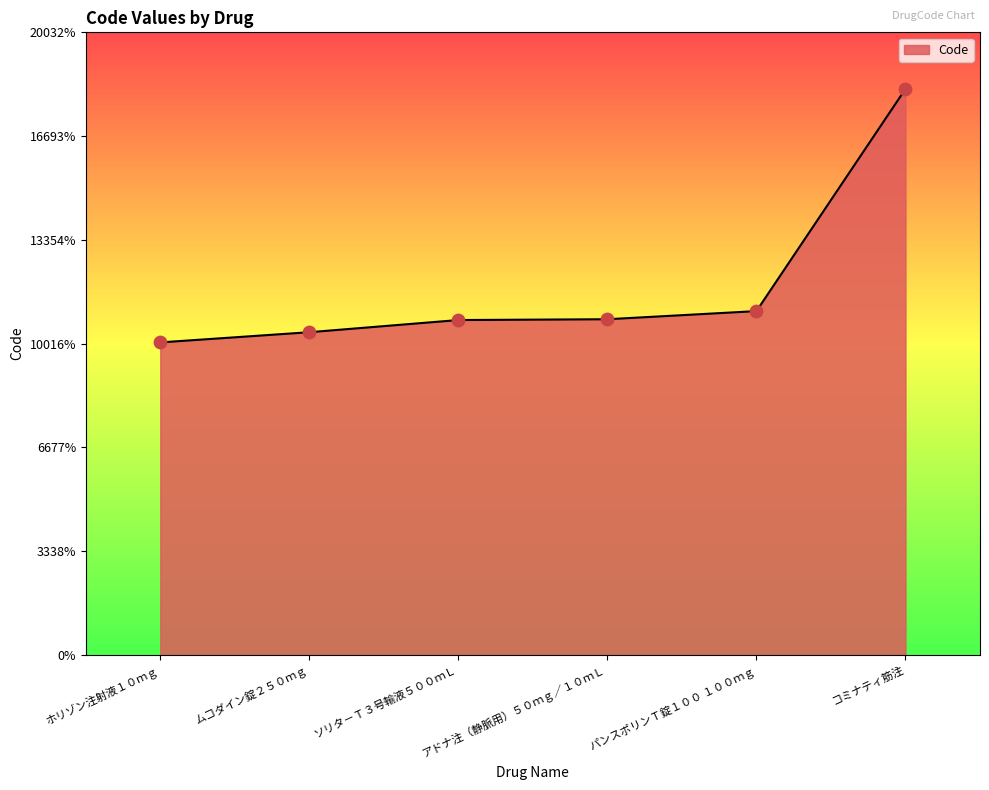

Which has a higher value, パンスポリンＴ錠１００ １００ｍｇ or アドナ注（静脈用）５０ｍｇ／１０ｍＬ?

パンスポリンＴ錠１００ １００ｍｇ